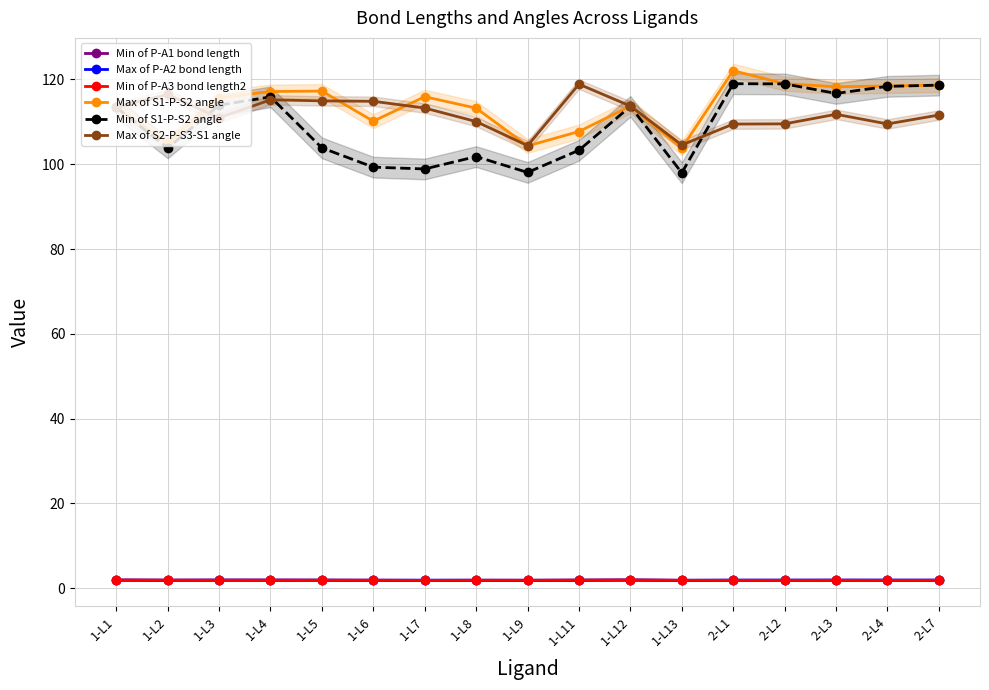

What are all the series names shown in the legend?

Min of P-A1 bond length, Max of P-A2 bond length, Min of P-A3 bond length2, Max of S1-P-S2 angle, Min of S1-P-S2 angle, Max of S2-P-S3-S1 angle